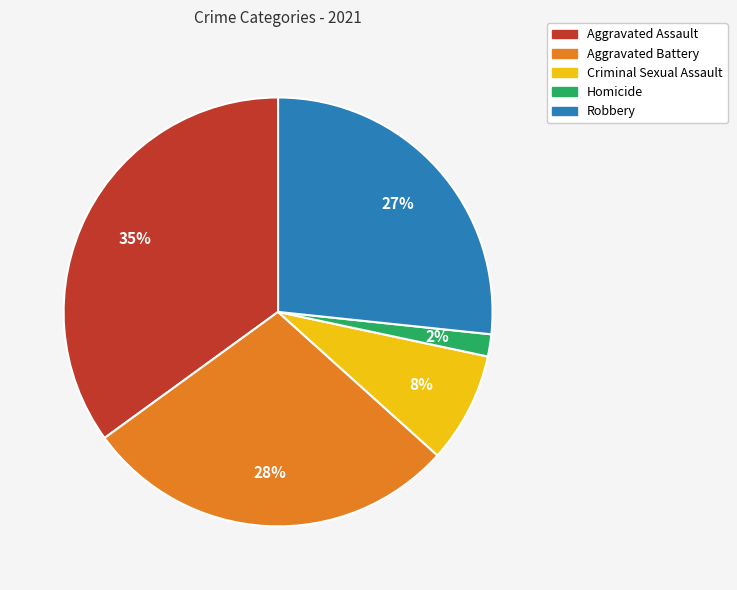

Rank the categories by value from highest to lowest.

Aggravated Assault, Aggravated Battery, Robbery, Criminal Sexual Assault, Homicide